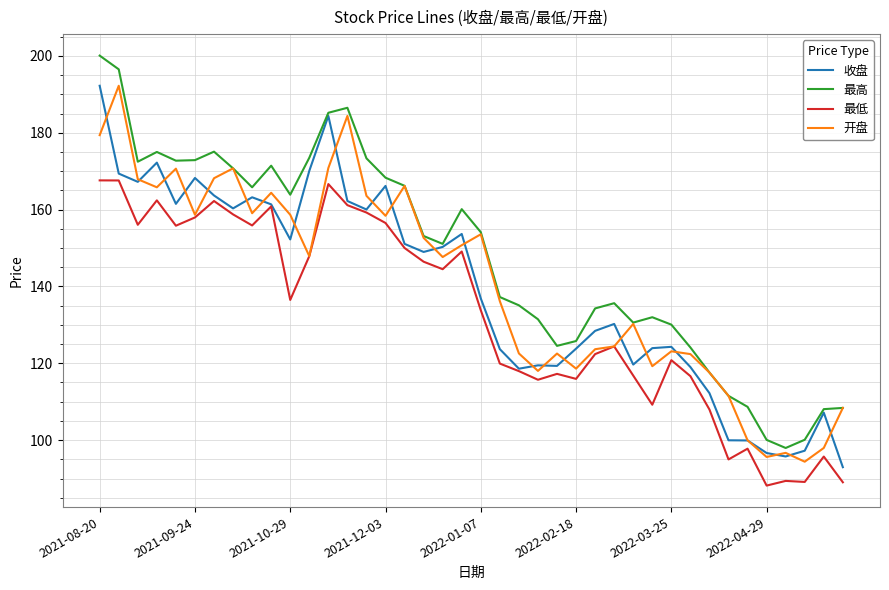

After their last crossing, which series has the higher values: 开盘 or 收盘?

开盘